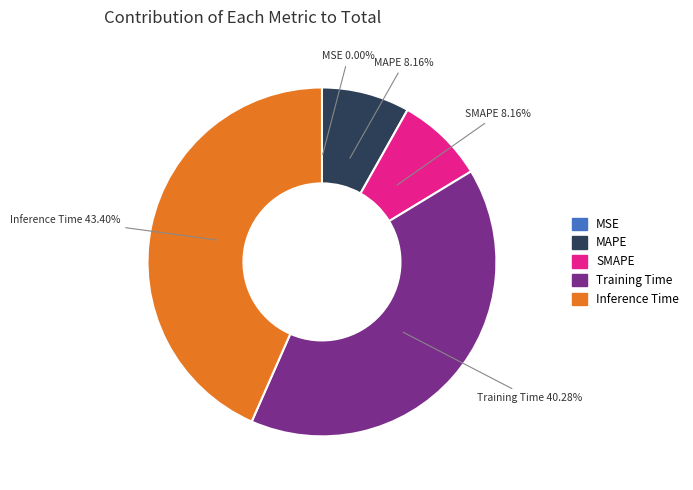

Is it true that MAPE is 8% of the pie?

True